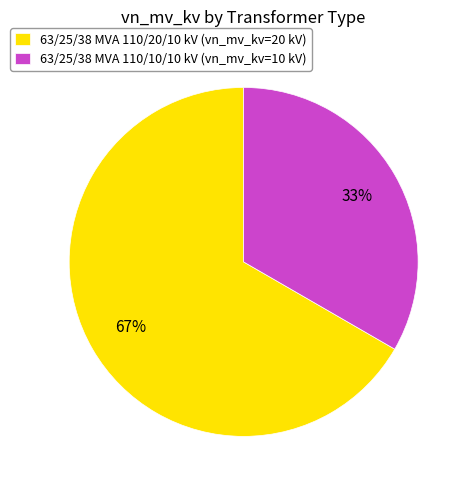

Is there any slice that represents more than half of the pie?

Yes